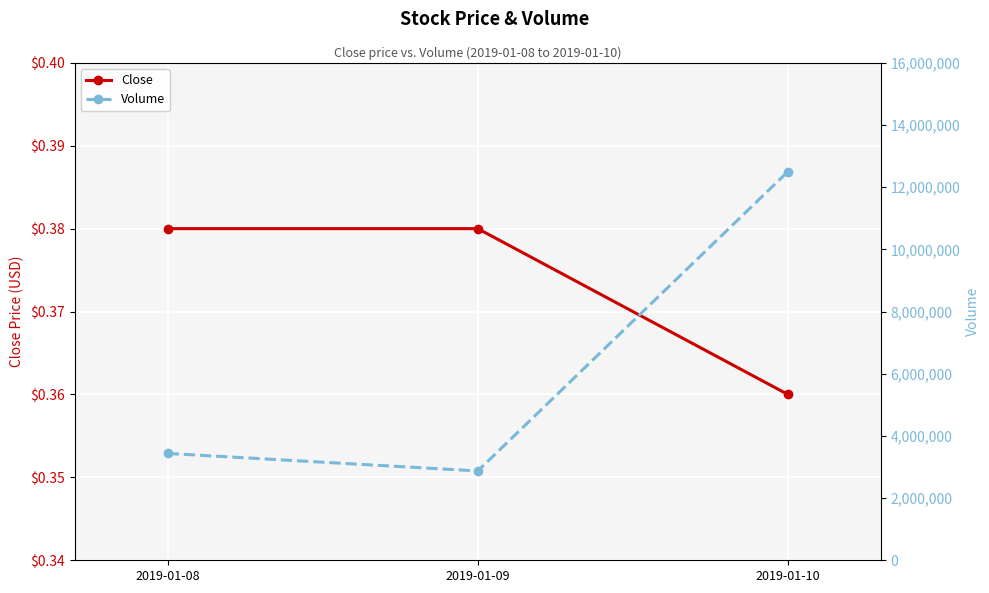

What is the value of the Close point at the 3rd from the left?

0.4